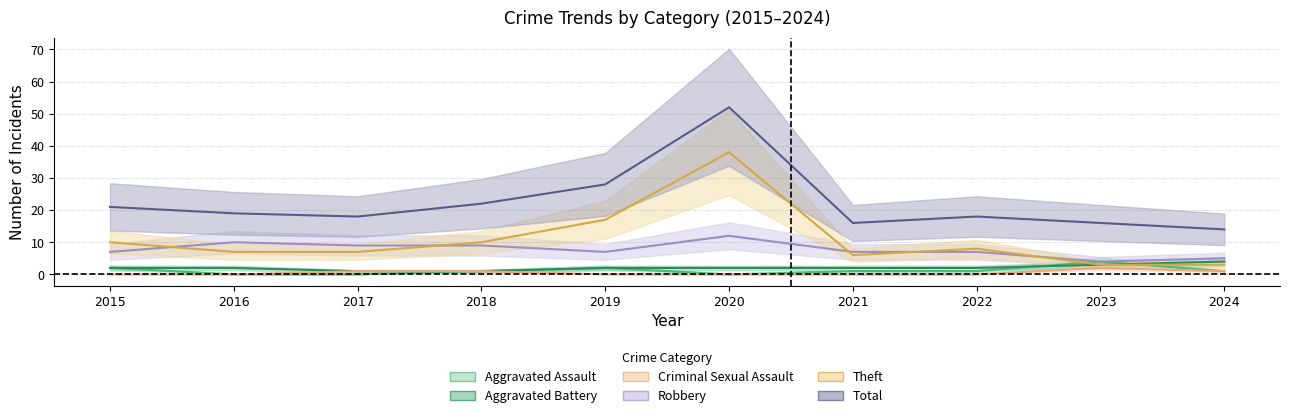

Rank the categories by Criminal Sexual Assault value from lowest to highest.

2015, 2016, 2019, 2020, 2021, 2022, 2017, 2018, 2024, 2023